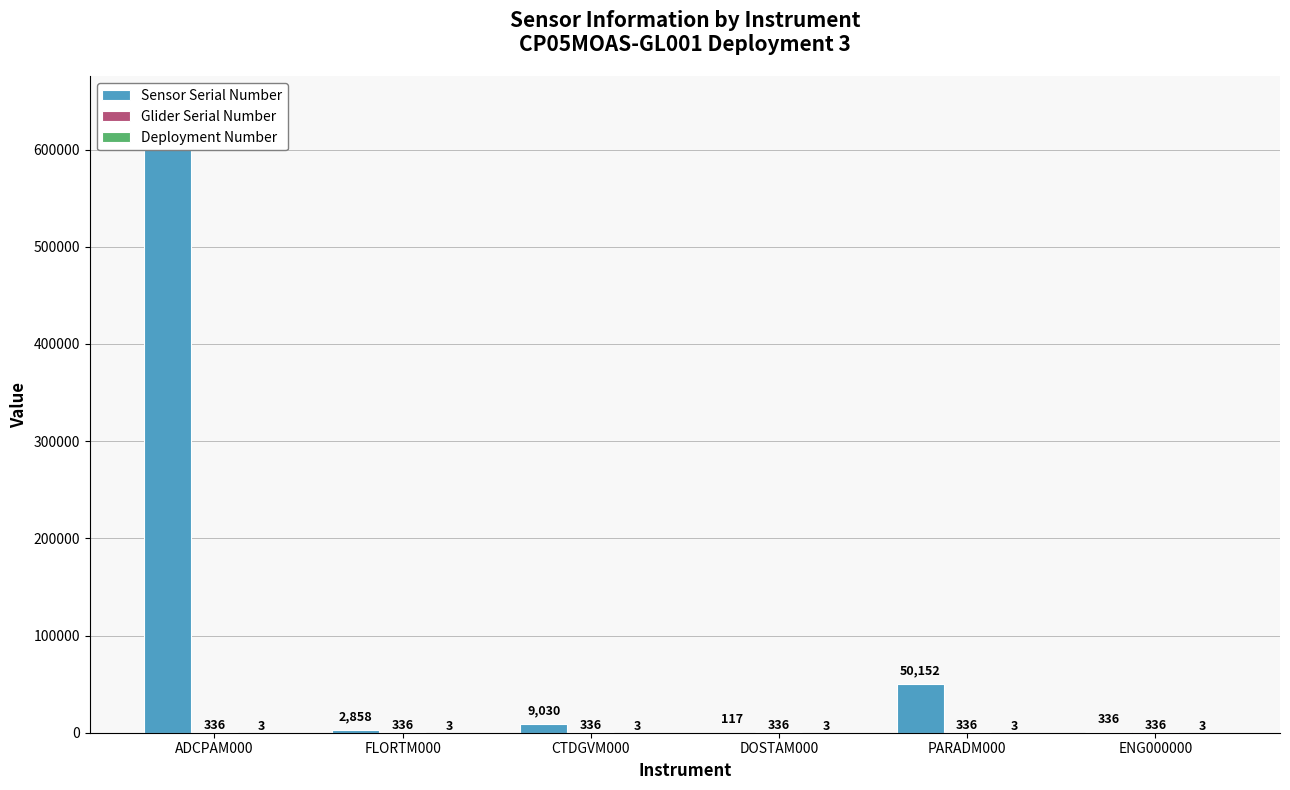

The value of Deployment Number at PARADM000 is 3. True or false?

True